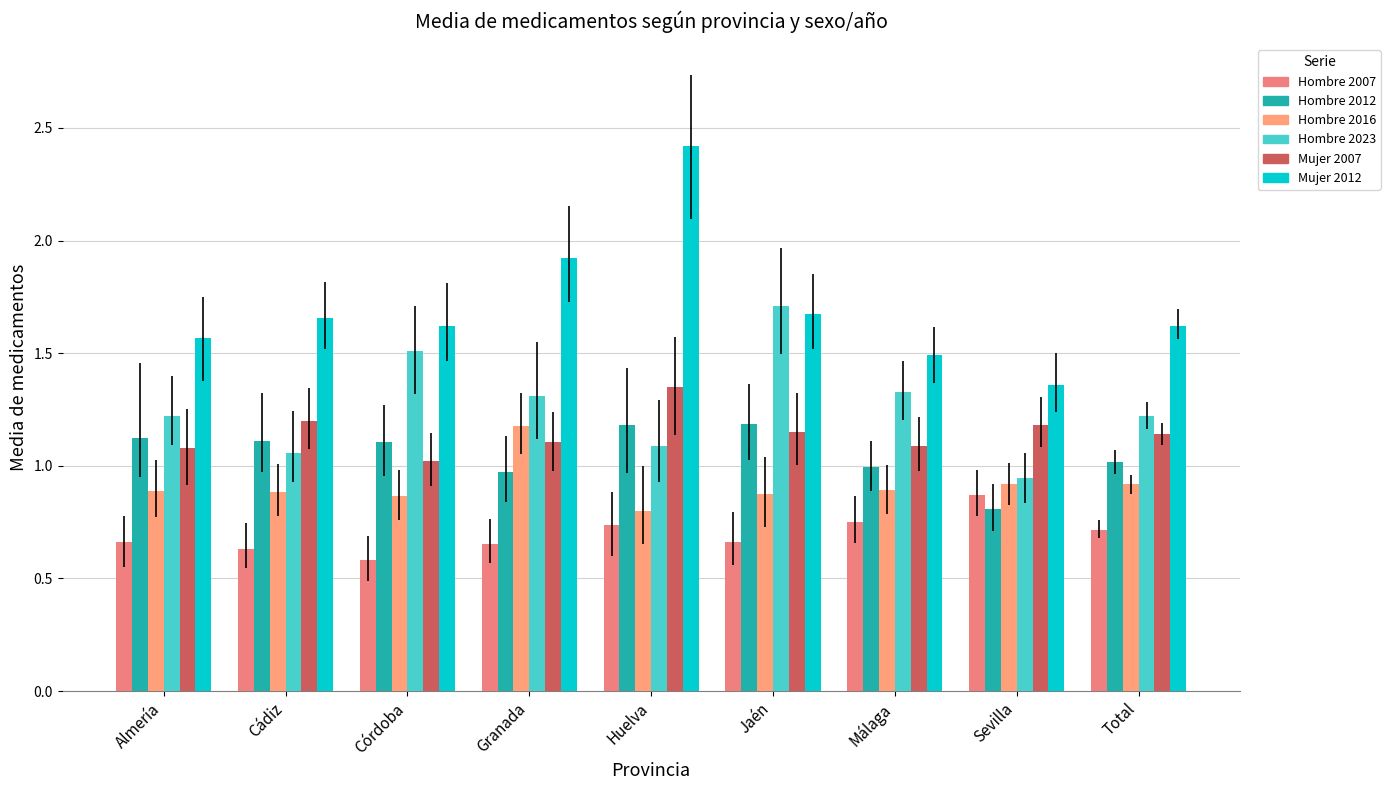

Which series has the widest spread of values?

Mujer 2012